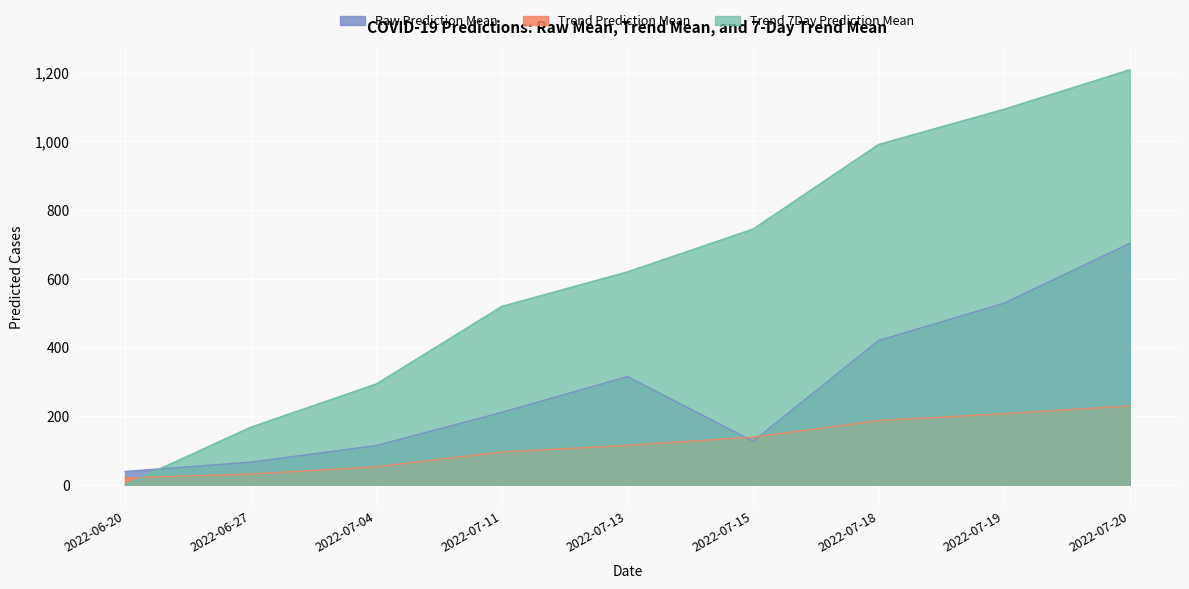

Reading left to right, transcribe all the data shown in this chart.

Raw Prediction Mean: 38.5	65.6	114.0	210.9	314.9	126.4	420.1	529.1	703.3
Trend Prediction Mean: 19.7	30.9	52.2	95.1	114.5	138.6	186.7	206.8	229.5
Trend 7Day Prediction Mean: 0.0	167.5	293.5	519.6	620.2	744.8	991.5	1094.1	1209.1